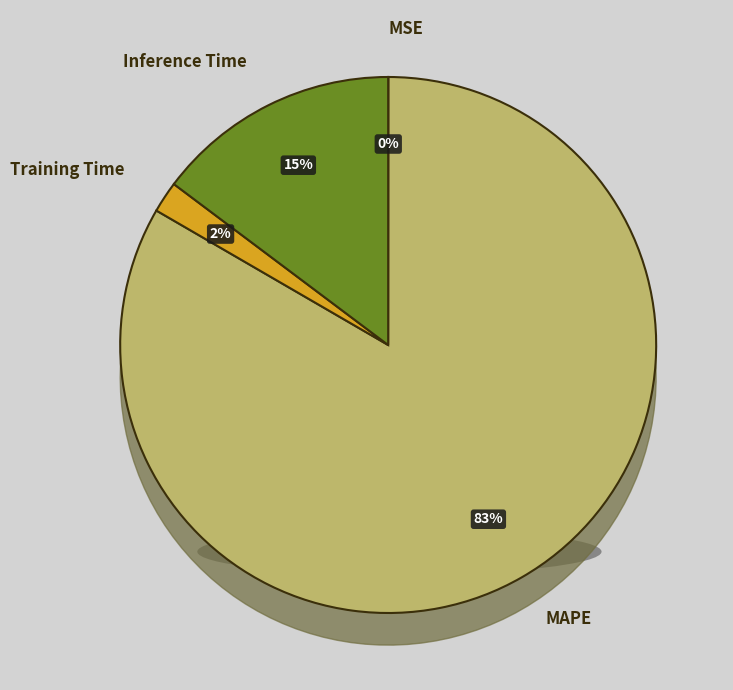

Rank the categories by value from lowest to highest.

MSE, Training Time, Inference Time, MAPE